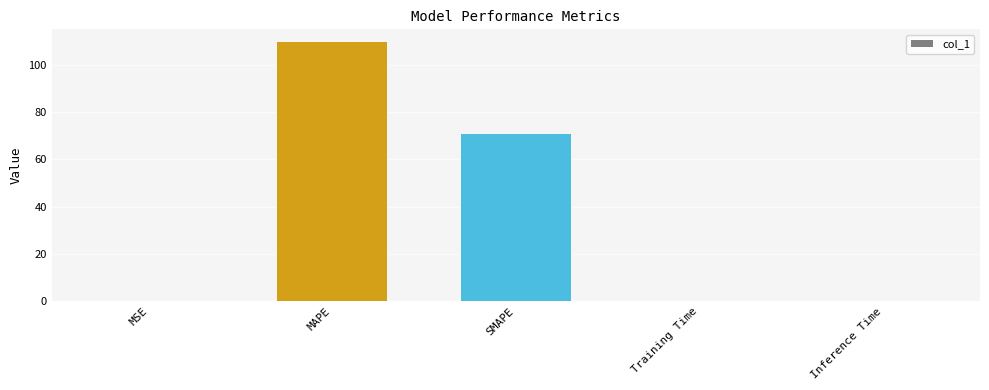

At which label is the value closest to 54?

SMAPE